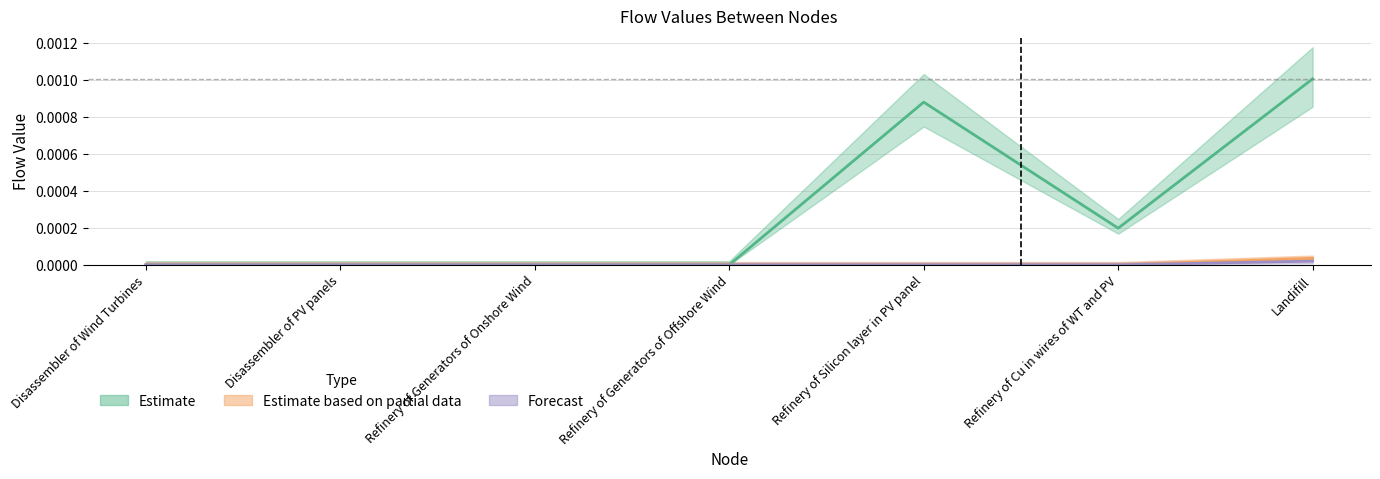

At which category is the sum across all series the highest?

Landifill